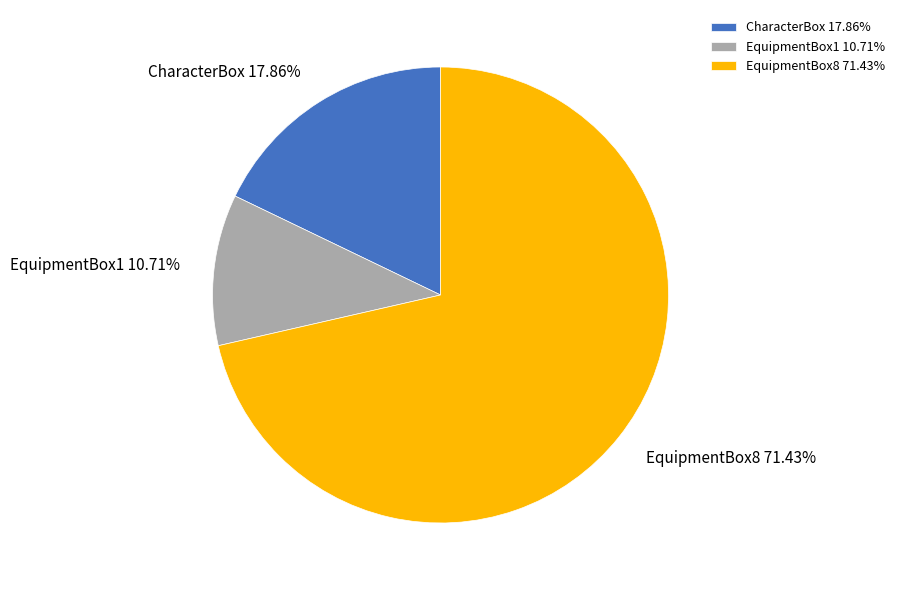

Which category has the biggest portion of the pie?

EquipmentBox8